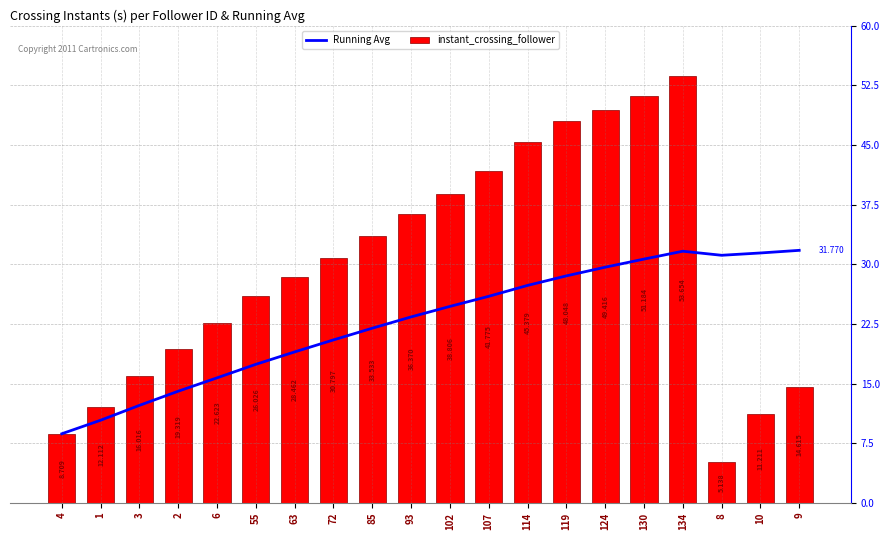

What is the value of the instant_crossing_follower bar at the 18th from the left?

5.1